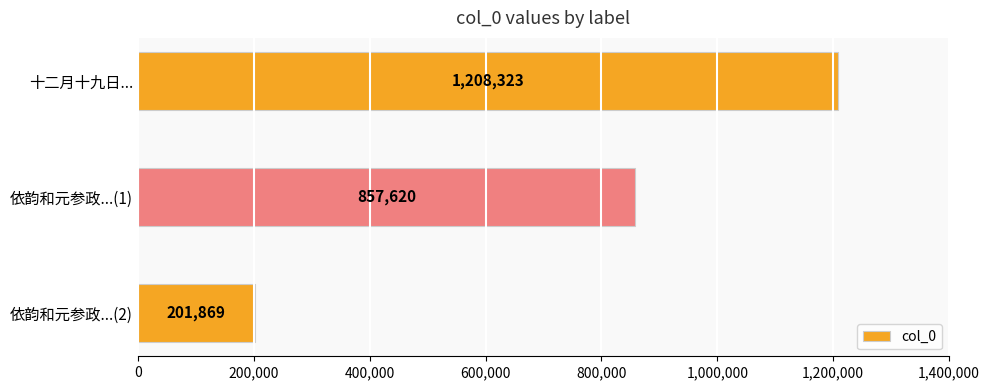

The chart shows a value of 857620 at 依韵和元参政...(1). True or false?

True